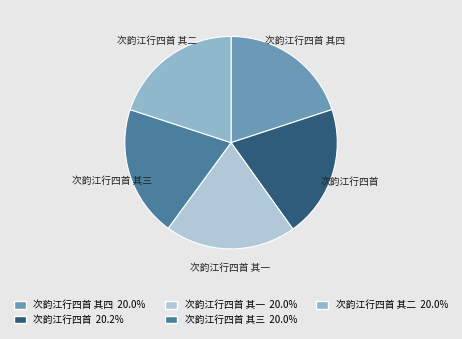

Is the sum of 次韵江行四首 and 次韵江行四首 其三 greater than half?

No